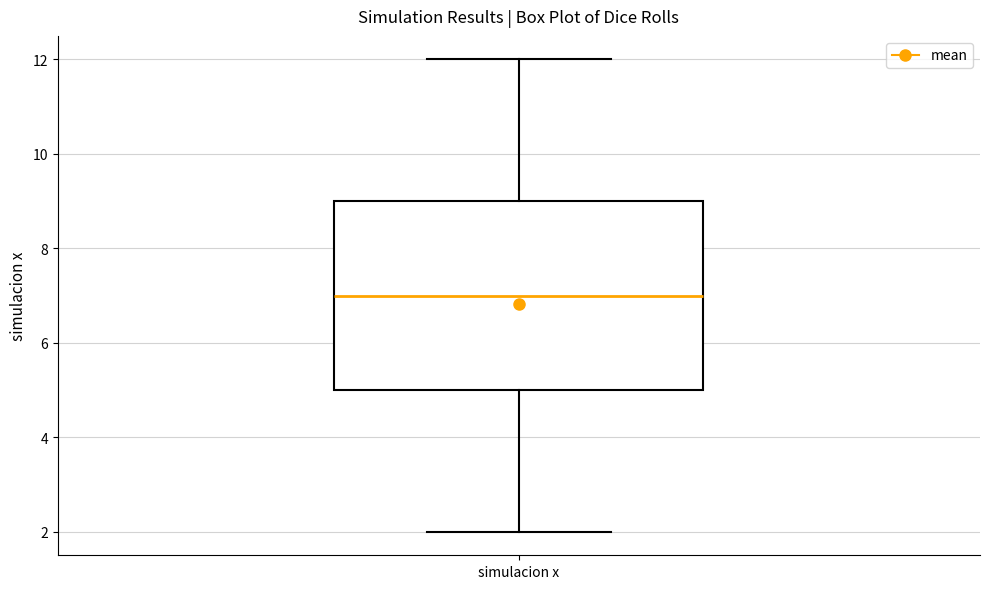

Read this box plot against the y-axis: the position of the median line, the range covered by the box, and the ends of both whiskers. The values are not printed on the chart, so give them approximately, as read against the axis.

median 7, box 5 to 9, whiskers 2 to 12